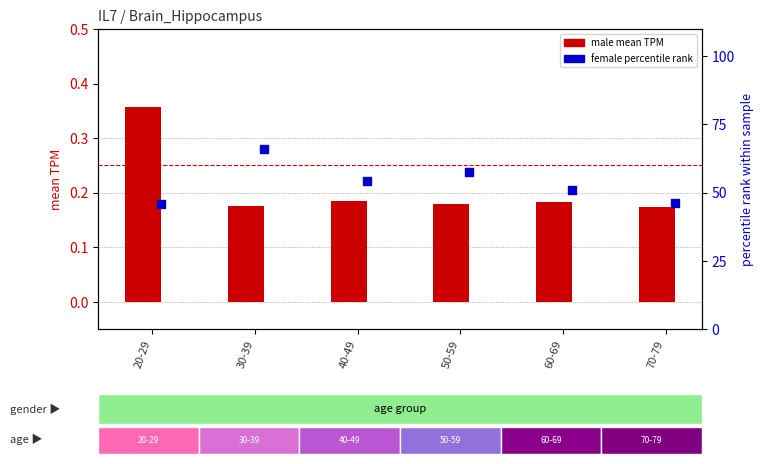

What is the total value across all series at 70-79?

46.5